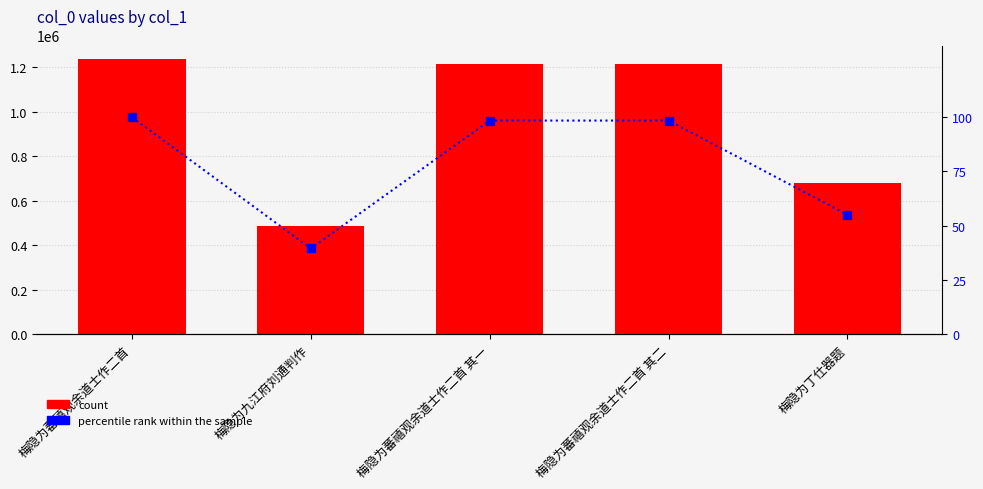

Which series changed the most between 梅隐为蕃禧观余道士作二首 其二 and 梅隐为丁仕器题?

col_0